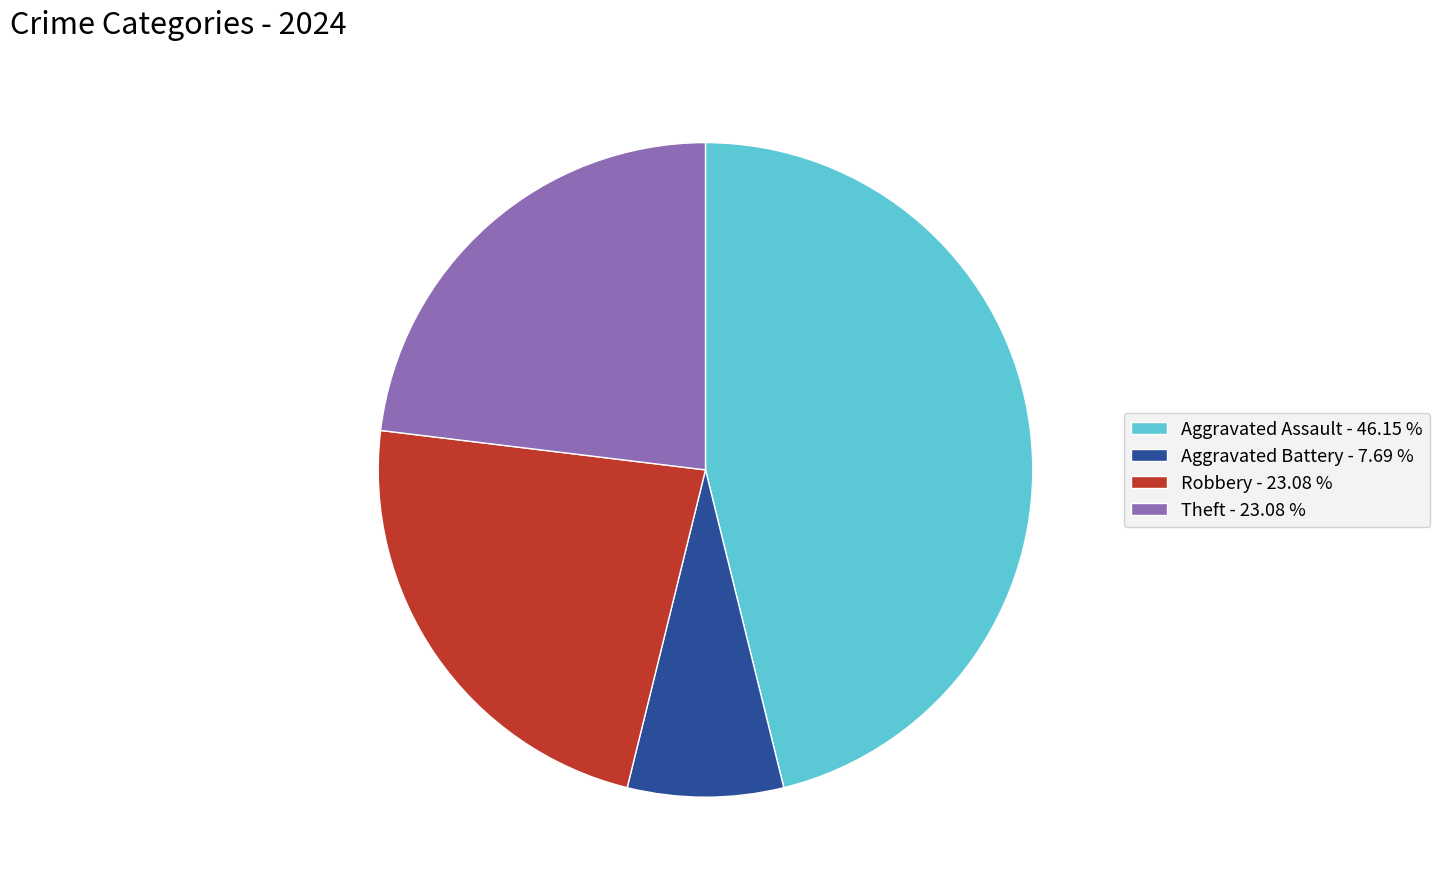

Does Theft - 23.08 % represent more than half of the total?

No